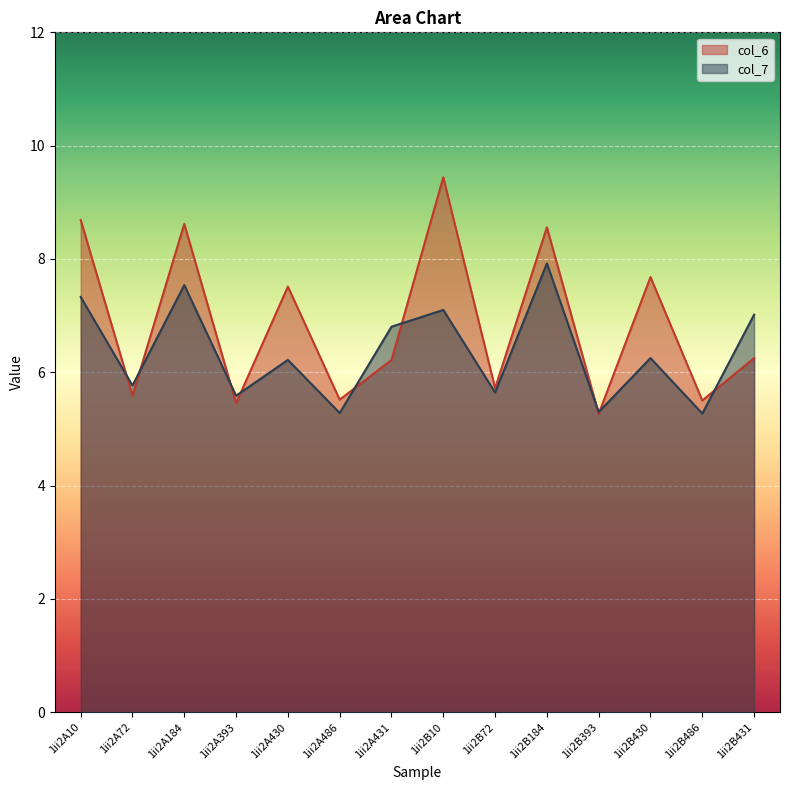

What is the label of the 8th point from the right?

1ii2A431